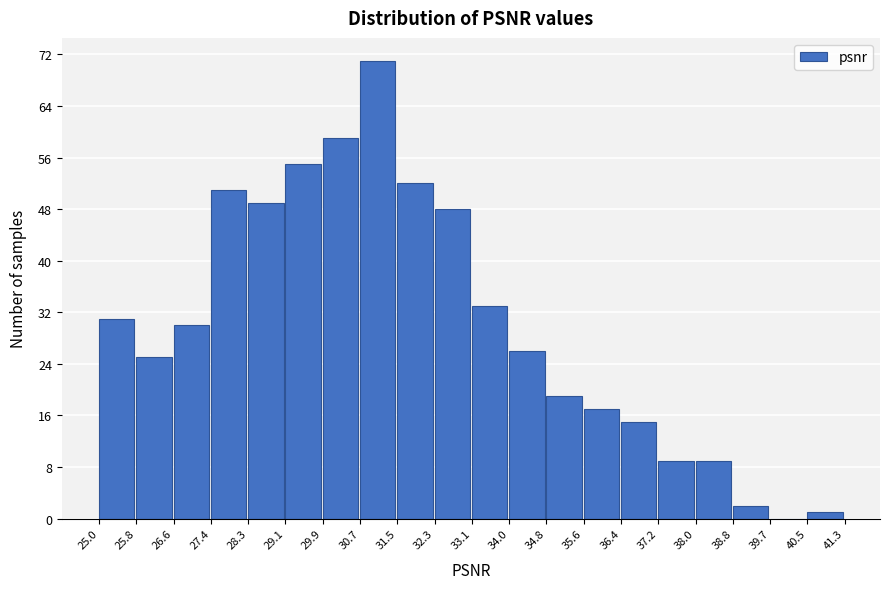

Reading left to right, list every bar in this chart as the range it spans on the x-axis followed by its height. The values are not printed on the chart, so give them approximately, as read against the axis.

25.0 to 25.8: 31
25.8 to 26.6: 25
26.6 to 27.4: 30
27.4 to 28.3: 51
28.3 to 29.1: 49
29.1 to 29.9: 55
29.9 to 30.7: 59
30.7 to 31.5: 71
31.5 to 32.3: 52
32.3 to 33.1: 48
33.1 to 34.0: 33
34.0 to 34.8: 26
34.8 to 35.6: 19
35.6 to 36.4: 17
36.4 to 37.2: 15
37.2 to 38.0: 9
38.0 to 38.8: 9
38.8 to 39.7: 2
39.7 to 40.5: 0
40.5 to 41.3: 1